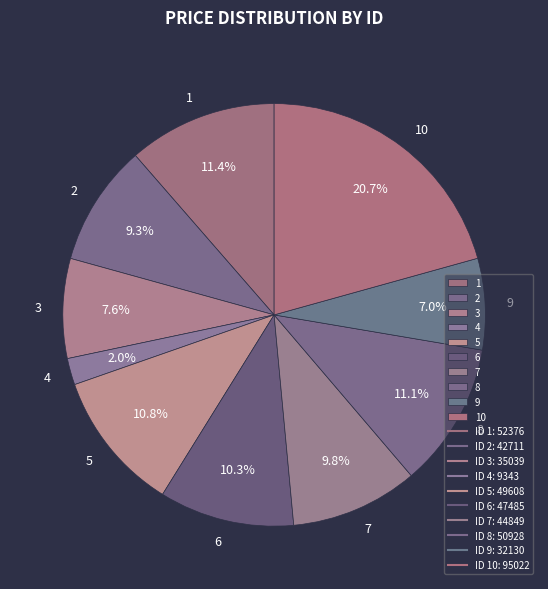

To the nearest percent, what is the average slice percentage?

10%